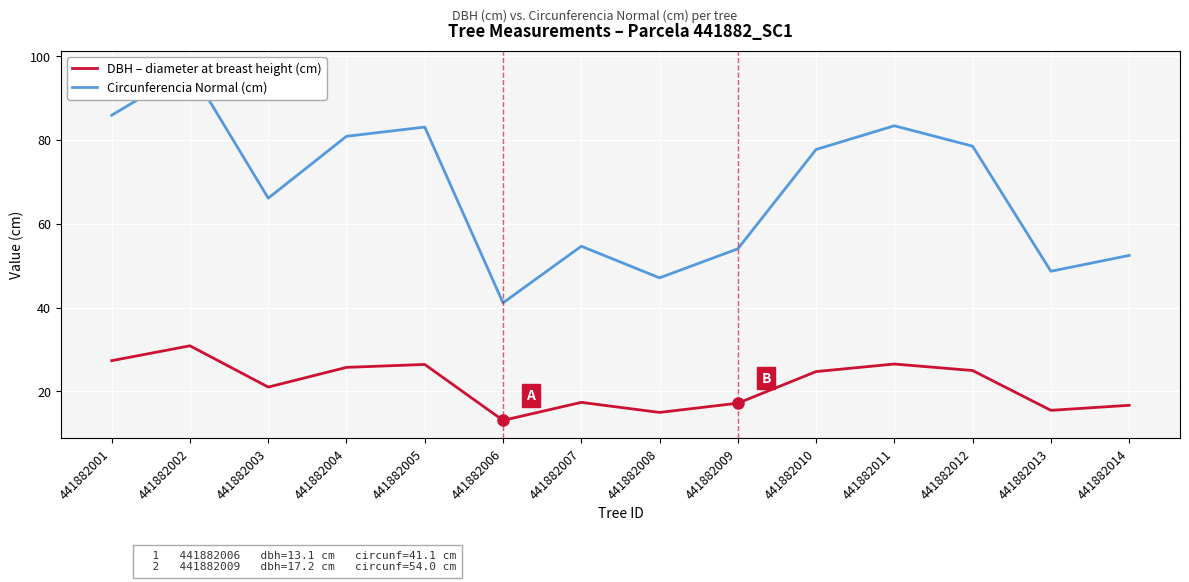

How many interior local valleys does the DBH – diameter at breast height (cm) series have?

4